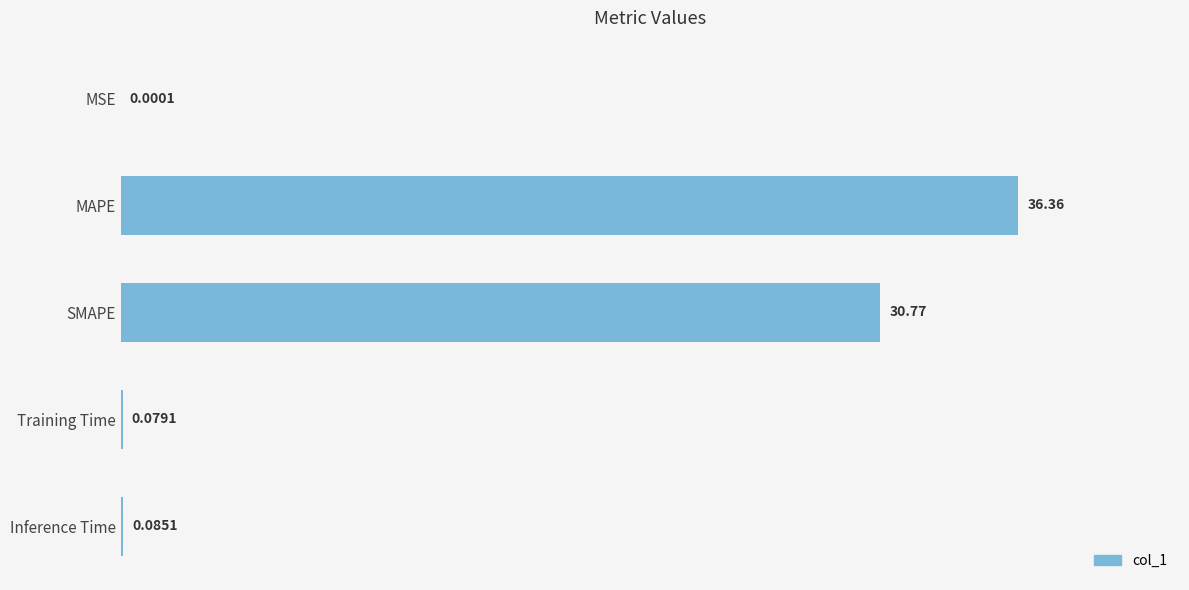

At which category does the chart reach its peak across all series?

MAPE